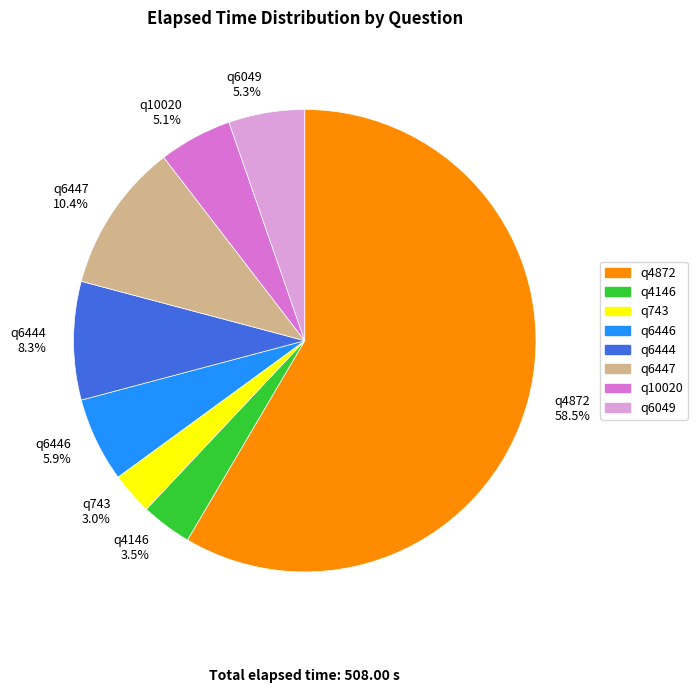

Is it true that q6444 is 8% of the pie?

True